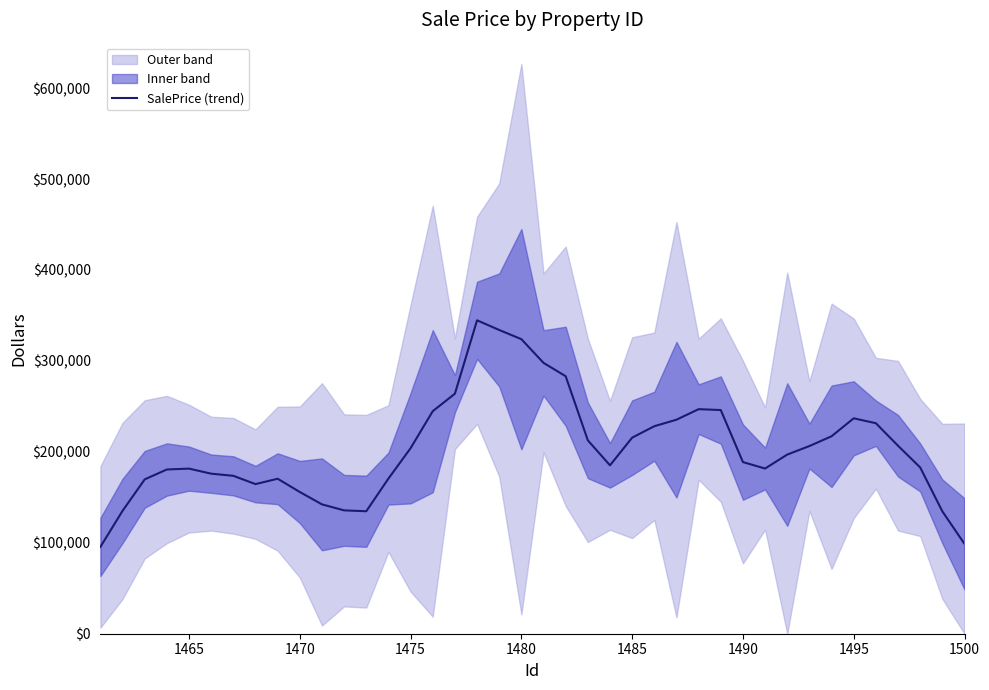

What is the value of the 12th point from the left?

135657.0